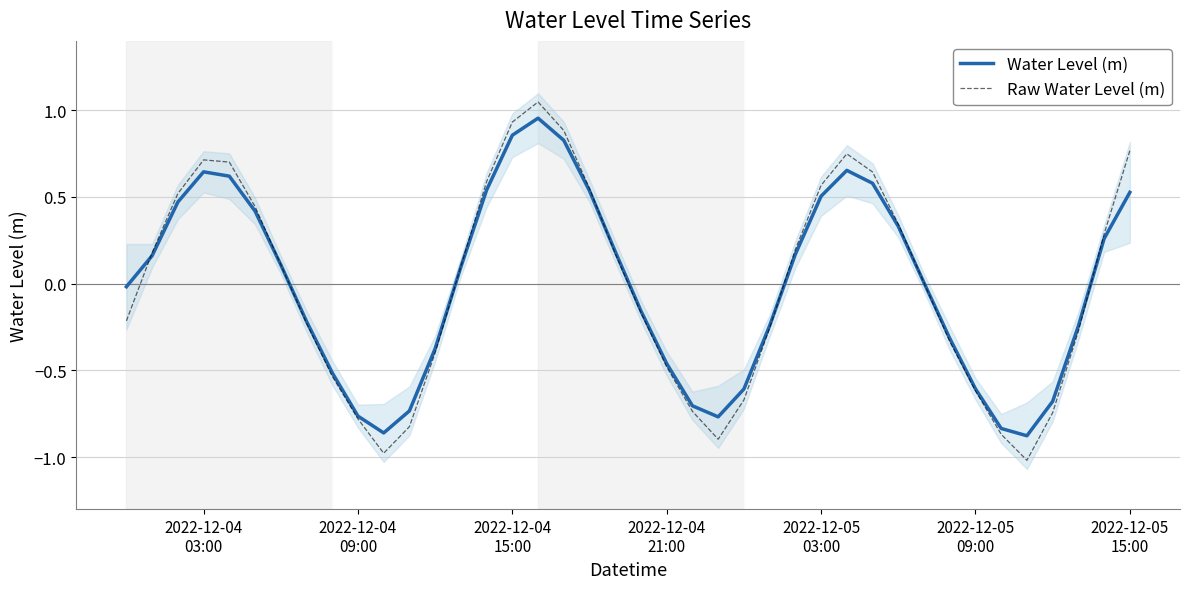

Reading left to right, list all the values displayed in this chart.

Water Level (m): -0.0	0.2	0.5	0.6	0.6	0.4	0.1	-0.2	-0.5	-0.8	-0.9	-0.7	-0.4	0.1	0.5	0.9	1.0	0.8	0.5	0.2	-0.2	-0.5	-0.7	-0.8	-0.6	-0.2	0.2	0.5	0.7	0.6	0.3	0.0	-0.3	-0.6	-0.8	-0.9	-0.7	-0.2	0.3	0.5
Raw Water Level (m): -0.2	0.2	0.5	0.7	0.7	0.4	0.1	-0.2	-0.5	-0.8	-1.0	-0.8	-0.4	0.1	0.6	0.9	1.0	0.9	0.5	0.2	-0.2	-0.5	-0.7	-0.9	-0.7	-0.3	0.2	0.6	0.7	0.6	0.3	0.0	-0.3	-0.6	-0.9	-1.0	-0.7	-0.3	0.3	0.8